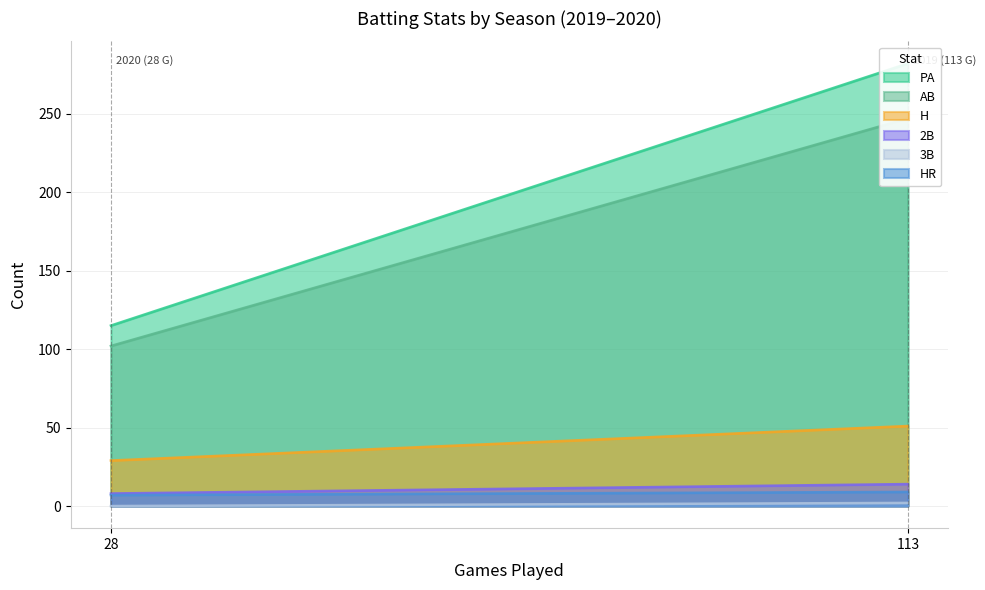

What are all the series names shown in the legend?

PA, AB, H, 2B, 3B, HR